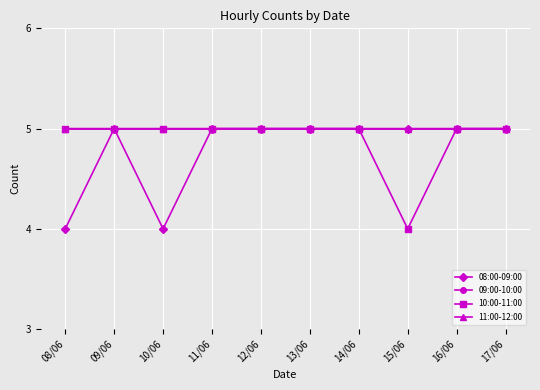

In 08:00-09:00, how many points are lower than both neighbors (excluding endpoints)?

1